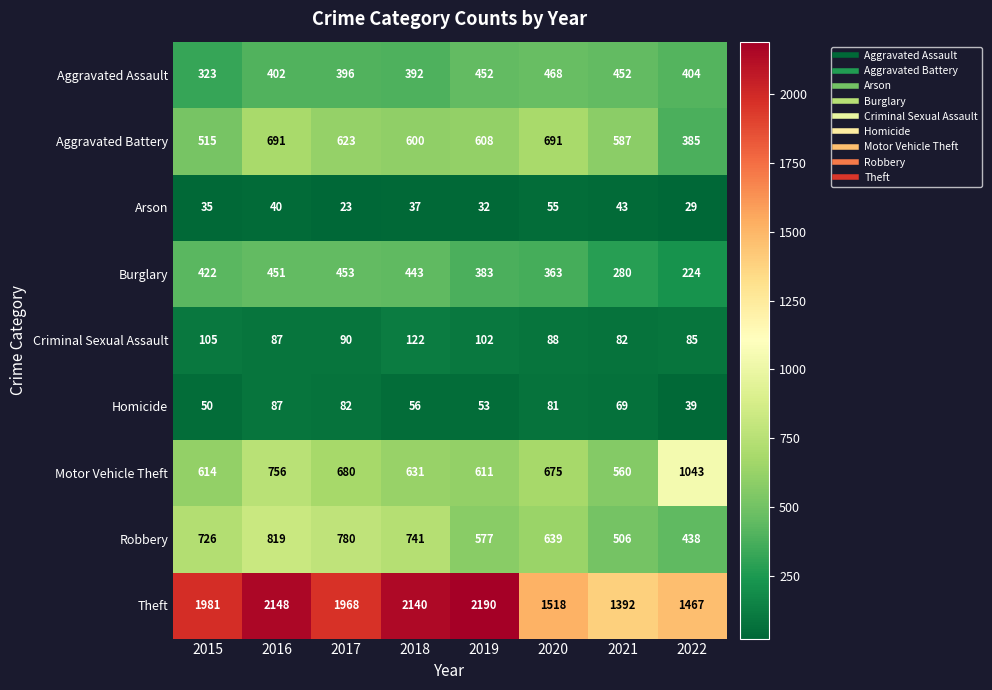

How many data points does each series have?

8